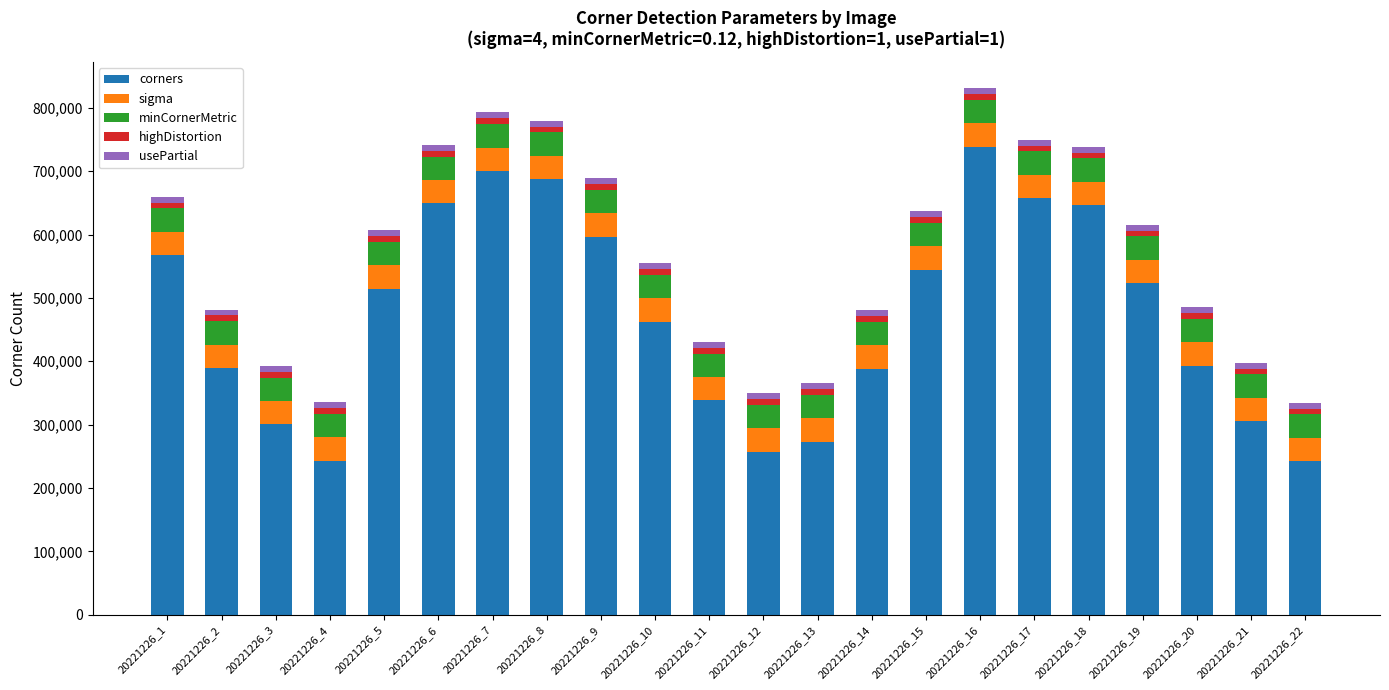

Which category has the highest value in the corners series?

20221226_16